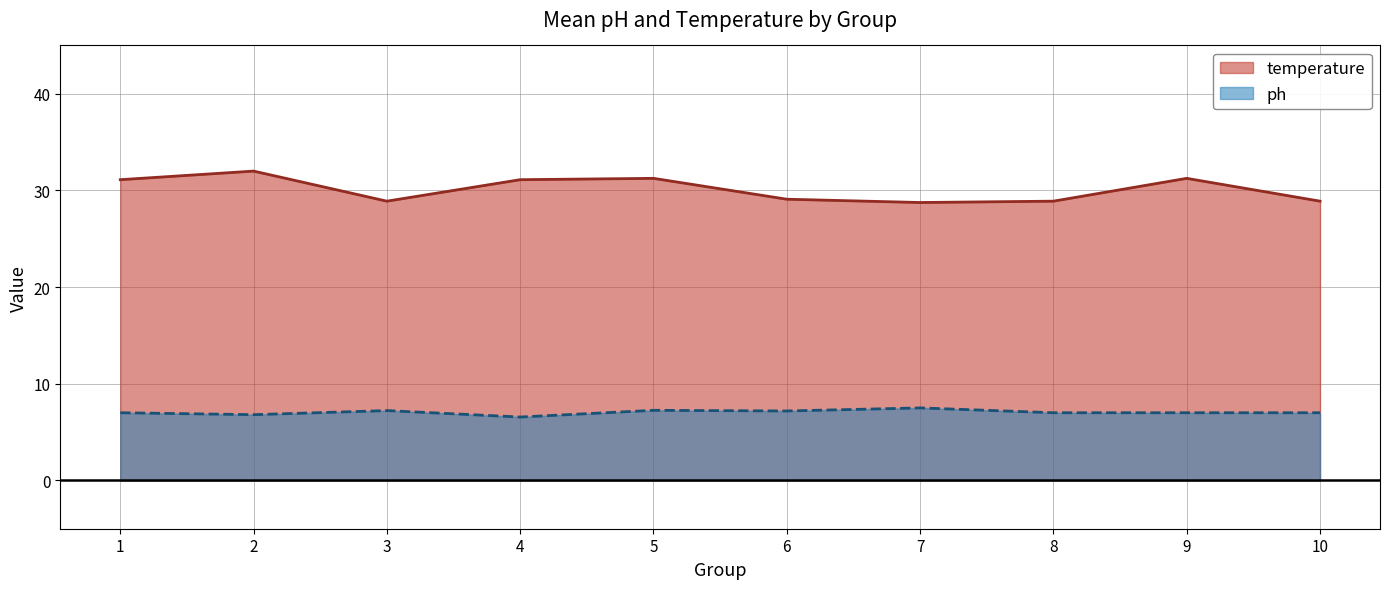

What is the difference between the temperature values at 6 and 1?

2.0